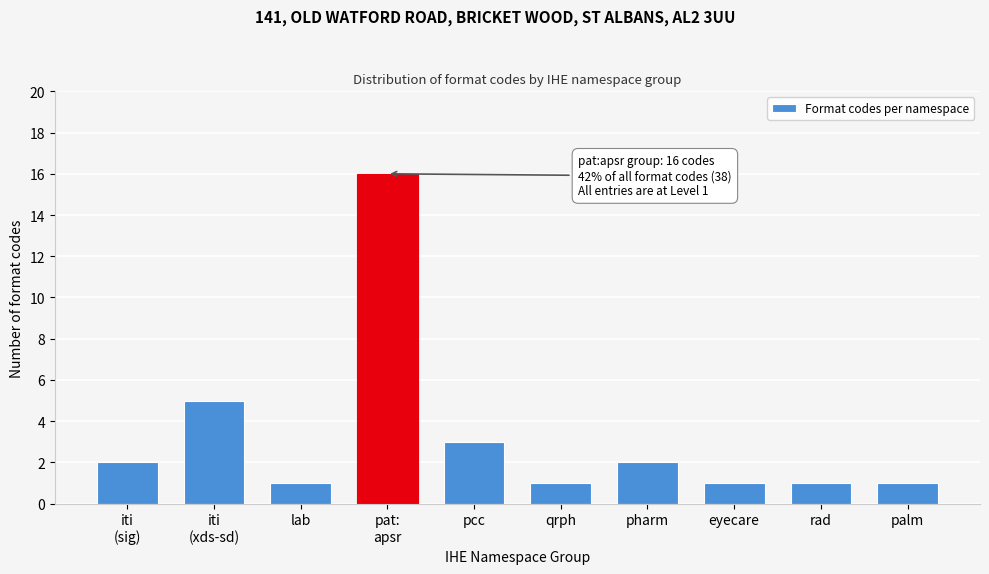

Reading left to right, what are all the values shown in this chart?

2	5	1	16	3	1	2	1	1	1